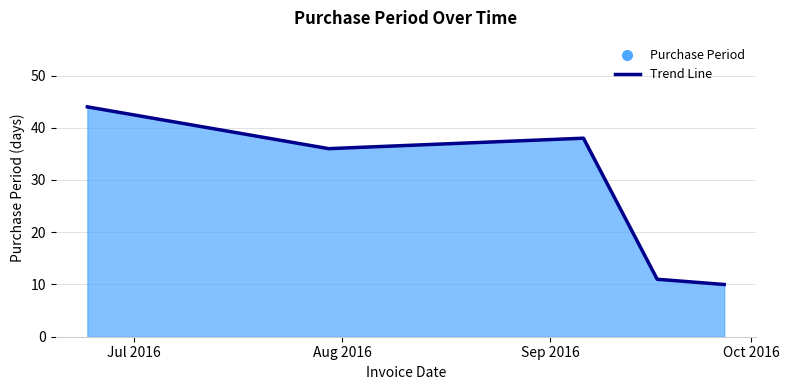

What is the minimum value shown in the chart?

10